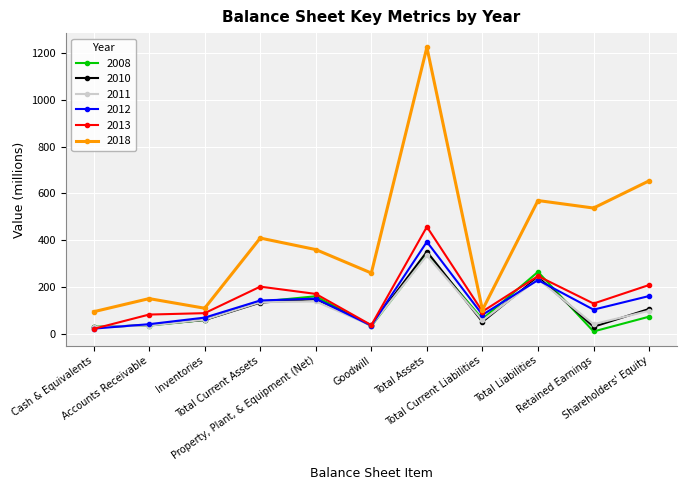

At which label is 2012 closest to 209?

Total Liabilities